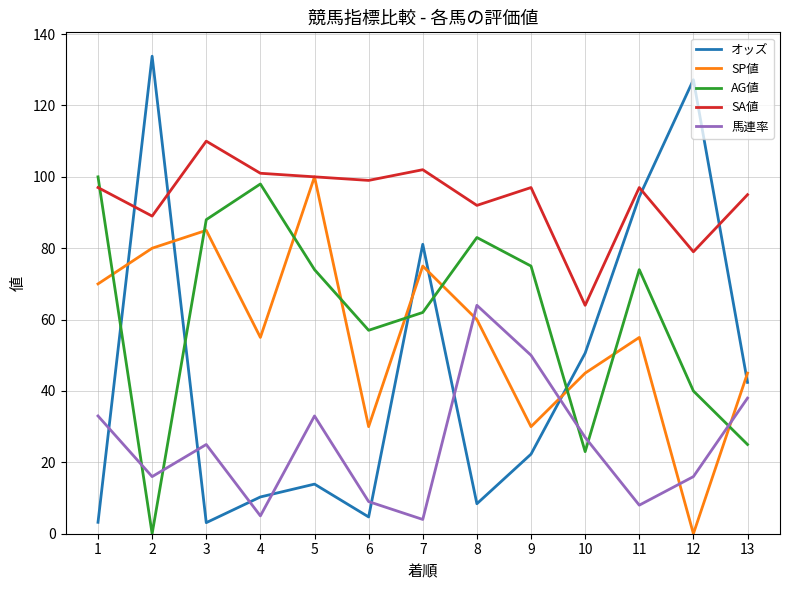

Which series has the largest total across all categories?

SA値